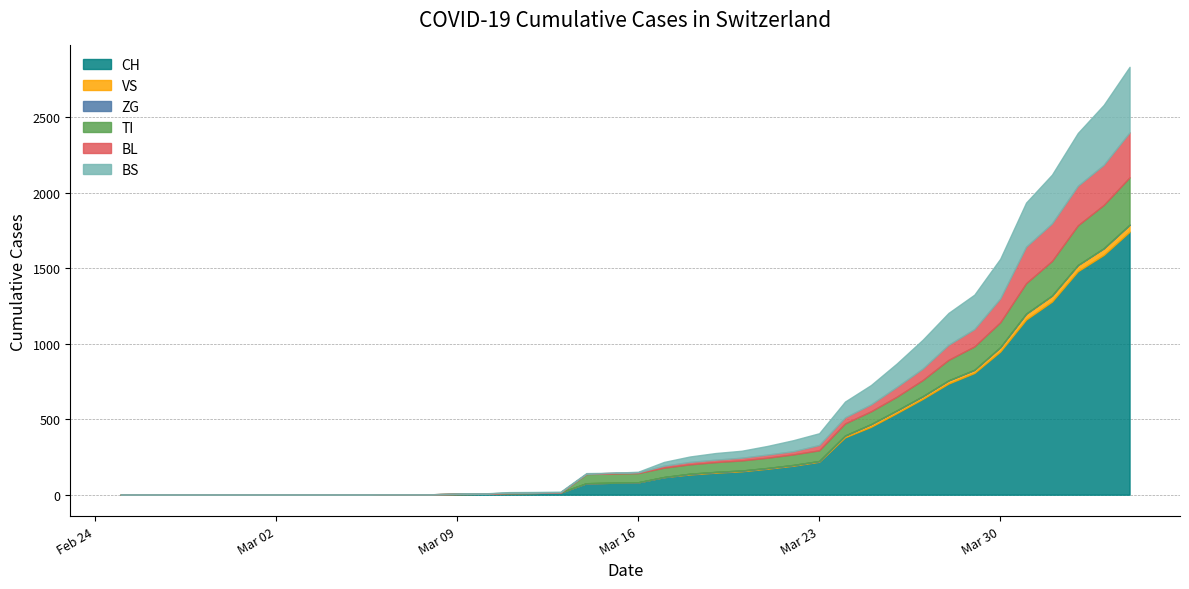

Reading right to left, what are all the values shown in this chart?

CH: 1742	1588	1480	1279	1160	948	806	736	634	540	449	380	218	192	172	155	146	134	116	82	79	76	14	12	11	6	5	3	3	3	2	0	0	0	0	0	0	0	0	0
VS: 46	44	41	40	39	29	21	21	18	18	18	12	5	5	5	5	5	5	1	0	0	0	0	0	0	0	0	0	0	0	0	0	0	0	0	0	0	0	0	0
ZG: 0	0	0	0	0	0	0	0	0	0	0	0	0	0	0	0	0	0	0	0	0	0	0	0	0	0	0	0	0	0	0	0	0	0	0	0	0	0	0	0
TI: 314	287	263	229	202	165	155	136	107	91	85	80	71	70	68	67	65	62	62	61	61	61	0	0	0	0	0	0	0	0	0	0	0	0	0	0	0	0	0	0
BL: 298	266	262	249	242	158	115	100	76	65	46	40	35	21	21	18	16	16	13	5	5	2	2	2	2	2	1	0	0	0	0	0	0	0	0	0	0	0	0	0
BS: 434	397	350	323	292	263	228	211	191	155	128	105	78	73	57	46	44	36	25	4	0	4	4	4	4	0	0	0	0	0	0	0	0	0	0	0	0	0	0	0